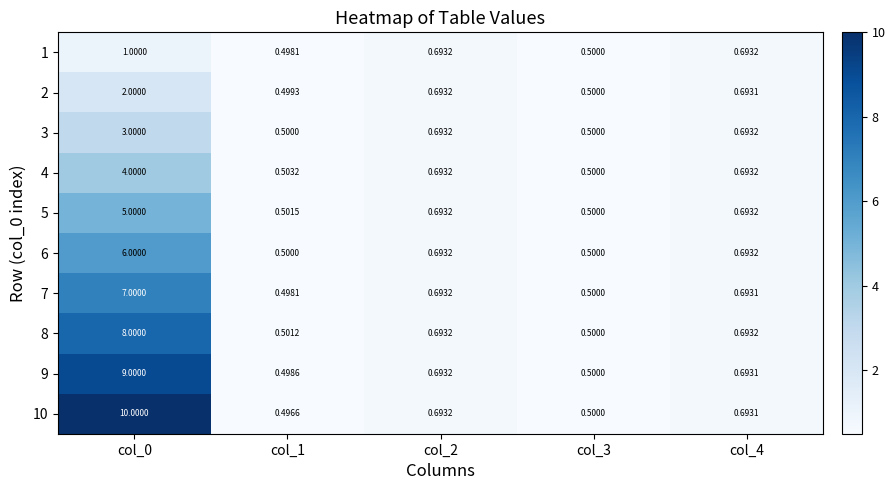

Is the value of 1 at col_0 greater than the value of 5 at col_4?

Yes